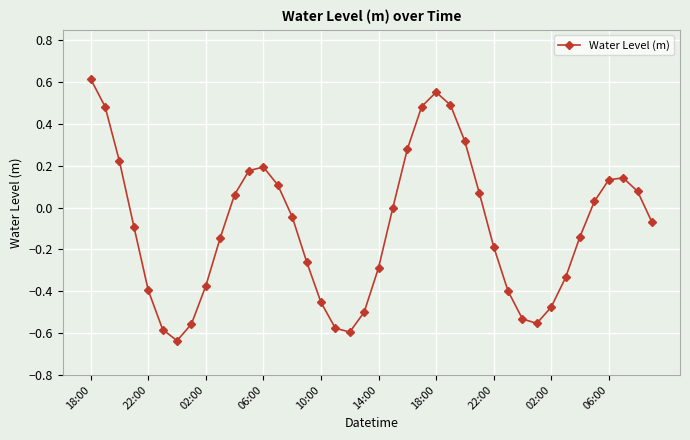

How many series are shown in this chart?

1